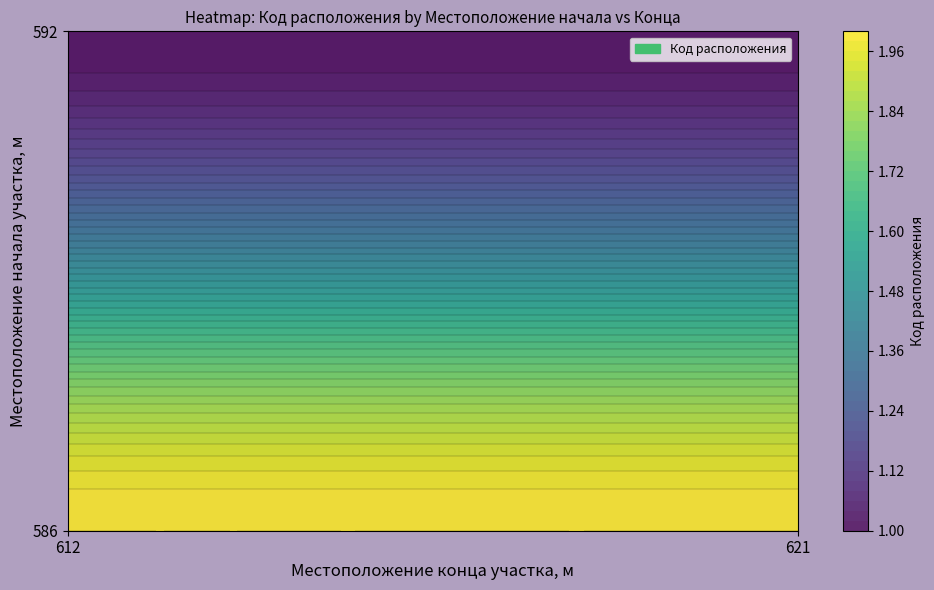

Is the value of 592-612 at 0 greater than the value of 586-621 at 1?

No